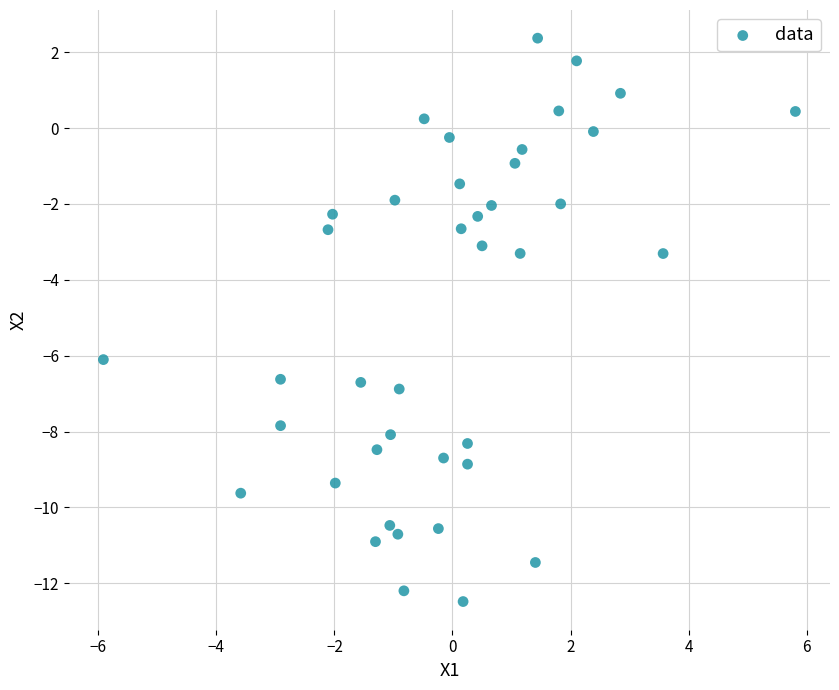

What Y value in the scatter plot is closest to -5?

-6.1